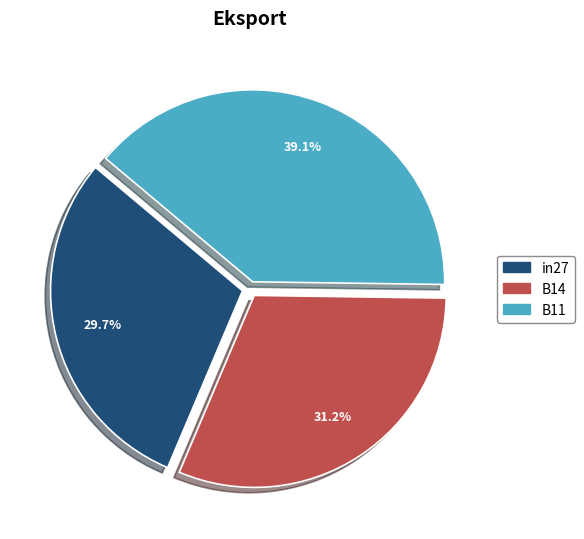

To the nearest percent, what is the combined percentage of B11 and B14?

70%